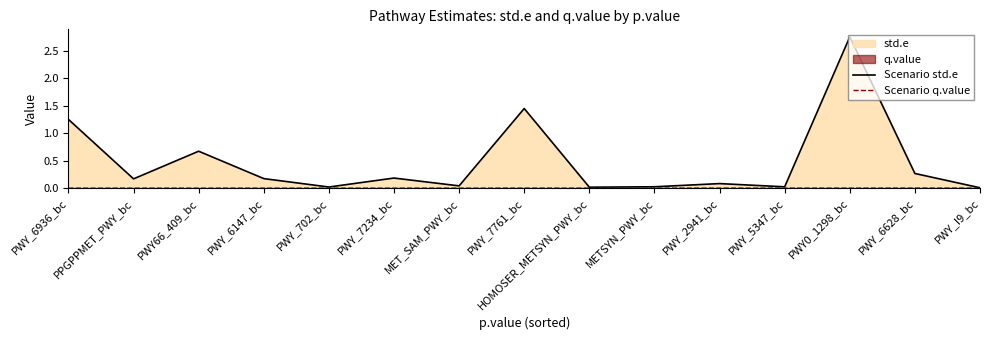

At which label is Scenario q.value closest to 0?

PWY_6936_bc